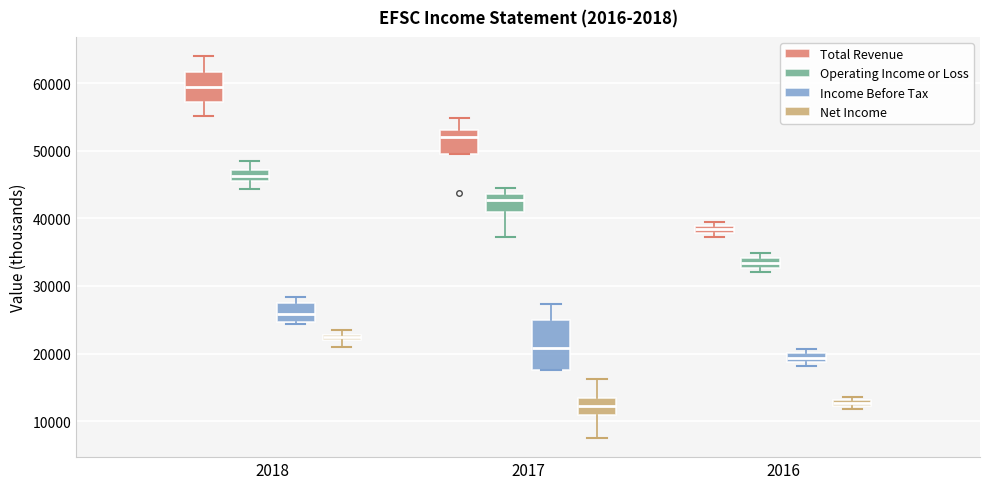

Where is the lower edge of the box for 2017 (Net Income) on the y-axis? The values are not printed on the chart, so give them approximately, as read against the axis.

11000